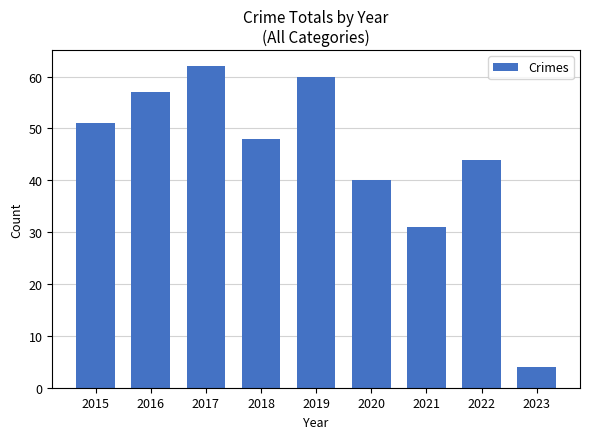

Between 2019 and 2016, which is larger?

2019